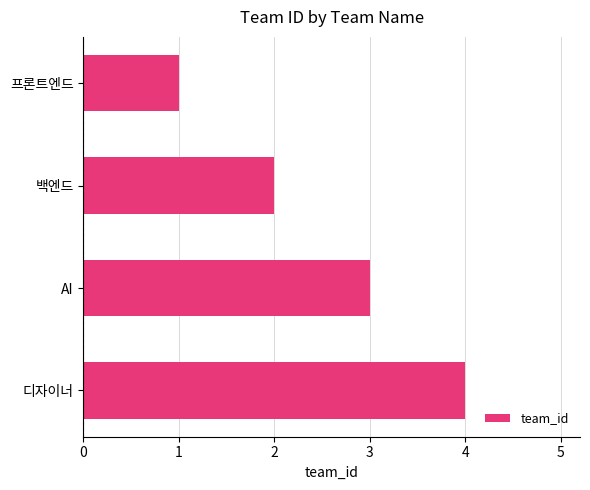

Are the bars grouped side by side (vs. stacked)?

No